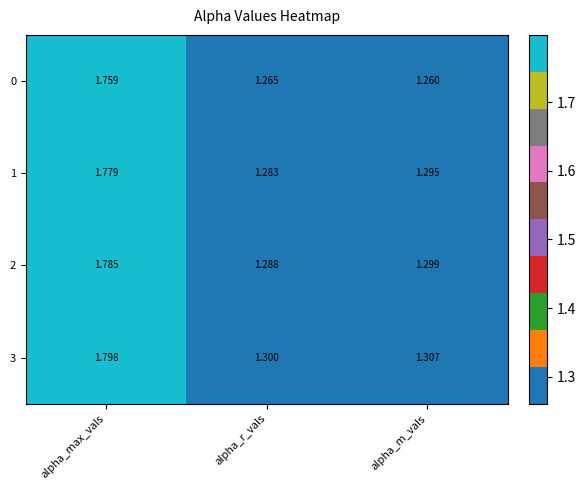

At which category is the sum across all series the highest?

alpha_max_vals